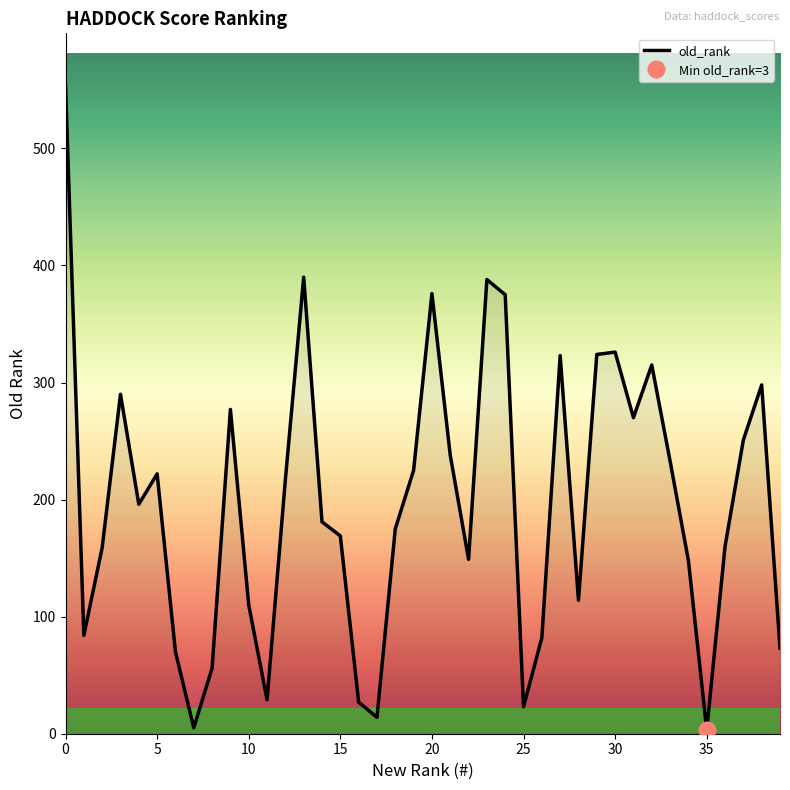

Where is the data nearest to the value 278?

9